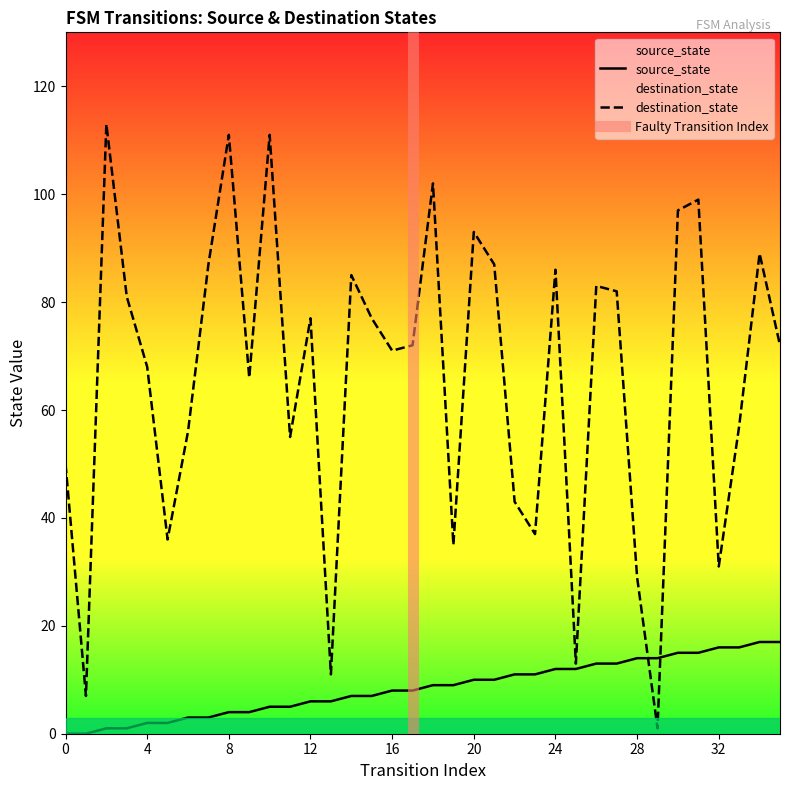

What is the spread (max minus min) of values at 19?

26